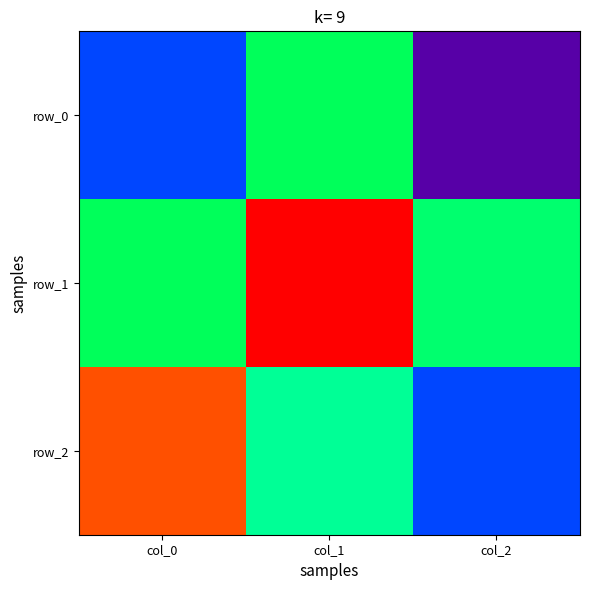

Reading left to right, extract all data points from this chart.

row_0: col_0=-0.5	col_1=0.1	col_2=-0.9
row_1: col_0=0.1	col_1=1.0	col_2=0.0
row_2: col_0=0.9	col_1=-0.0	col_2=-0.5